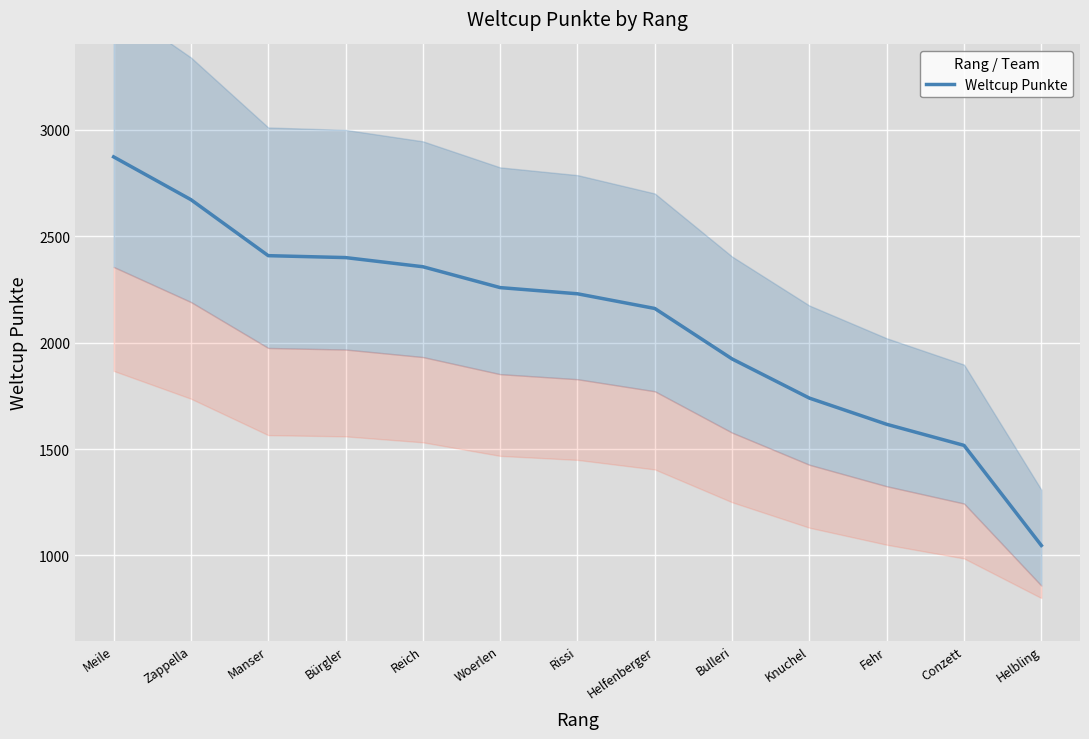

What is the label of the 7th point from the left?

Rissi